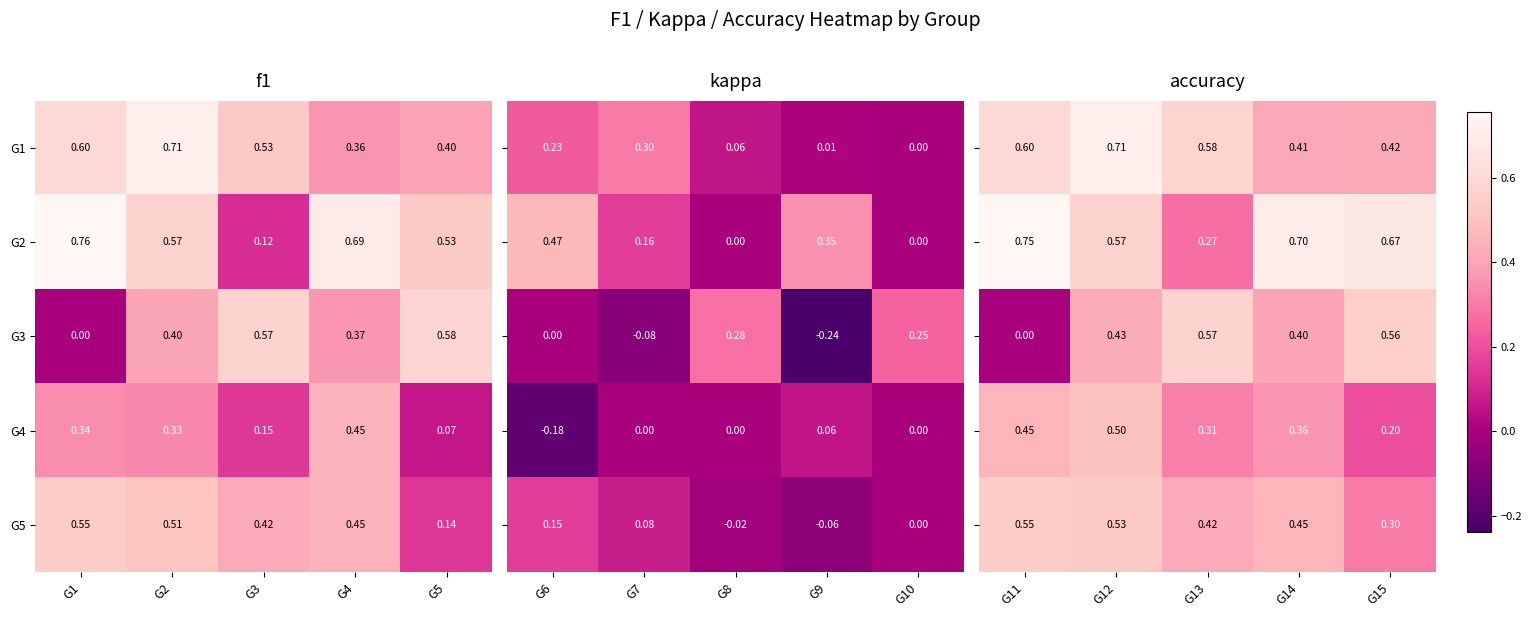

Is the value of G1 at G5 greater than the value of G5 at G5?

Yes